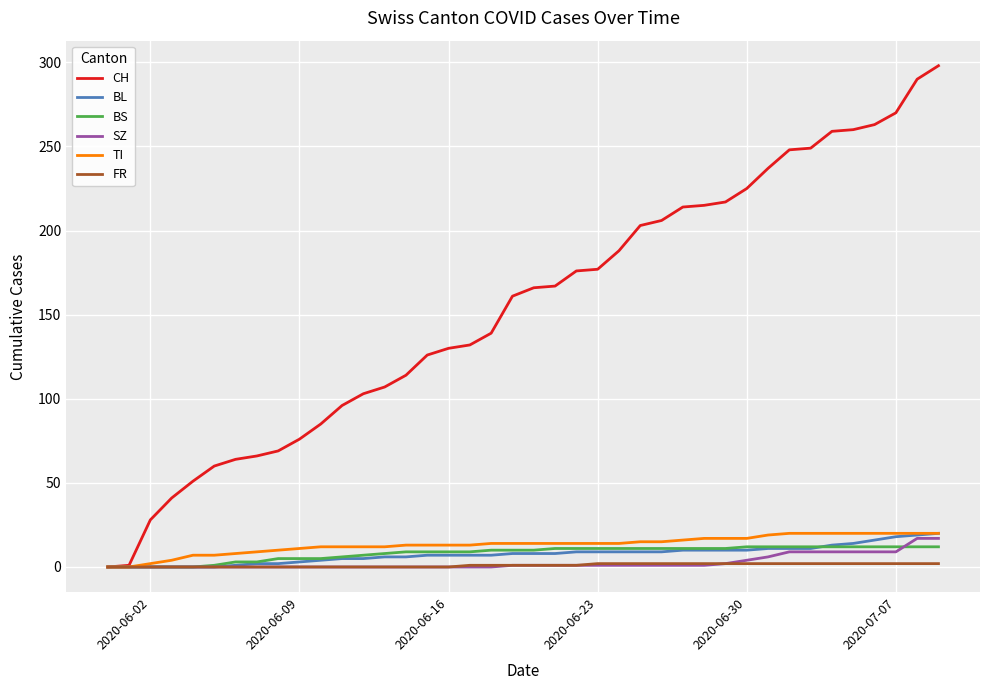

What is the maximum value shown in the chart?

298